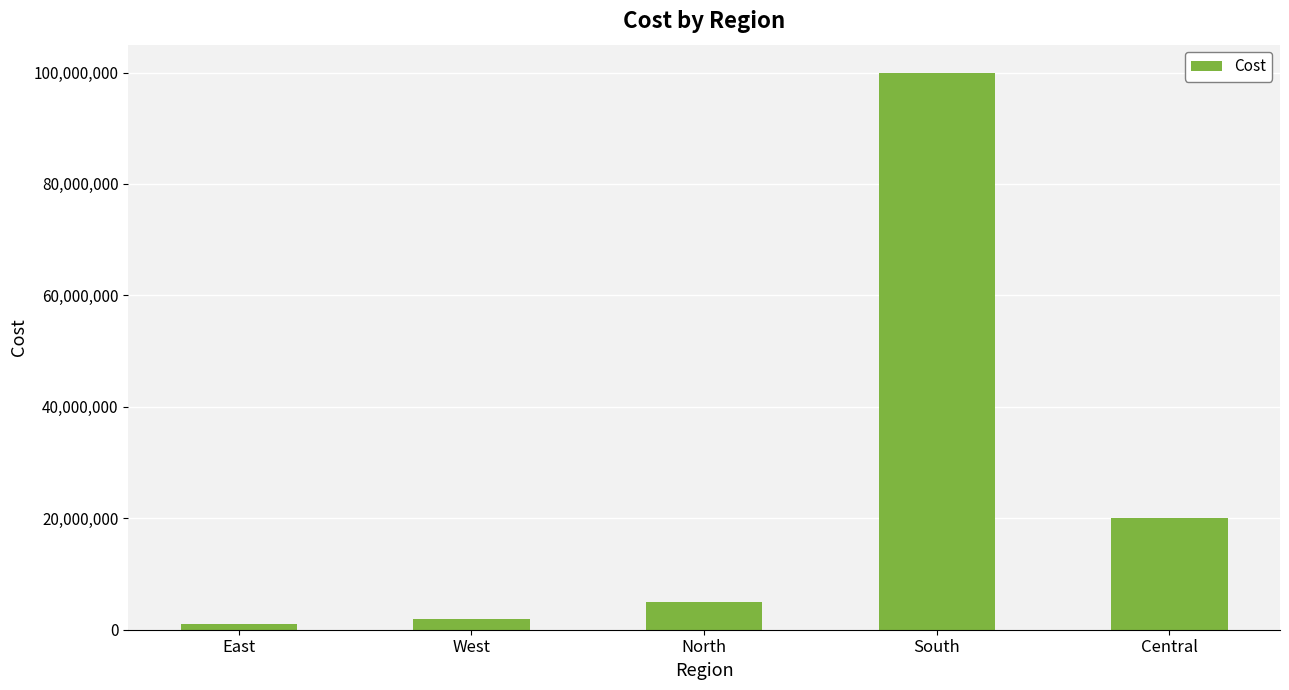

Reading left to right, list all the values displayed in this chart.

1000000	2000000	5000000	100000000	20000000